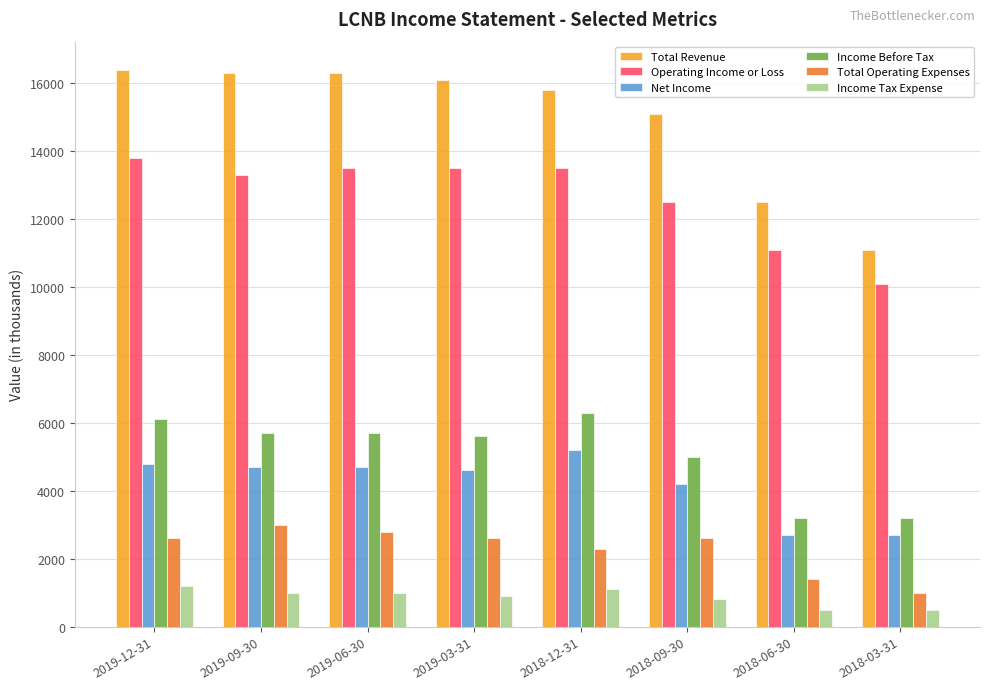

Does the chart contain stacked bars?

No